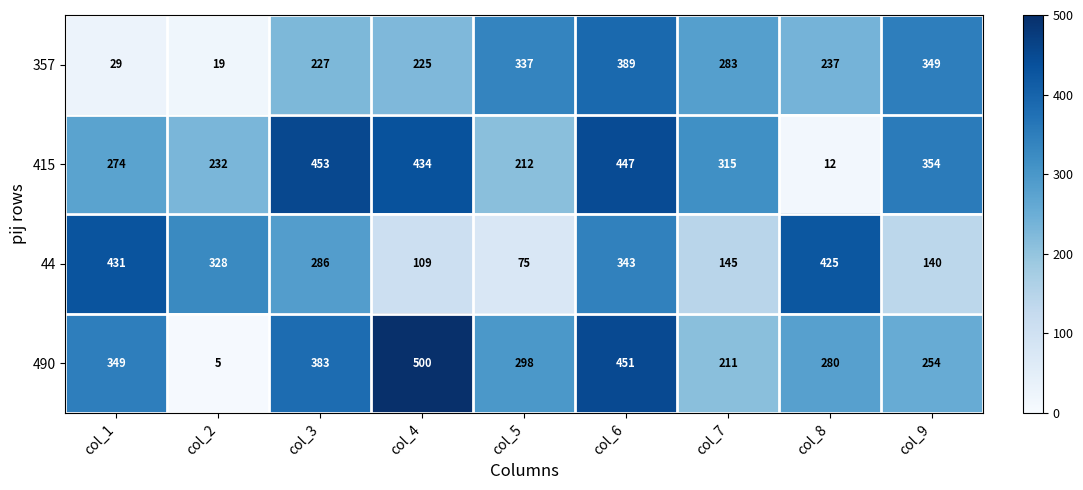

The 44 series shows 431 at col_1. True or false?

True